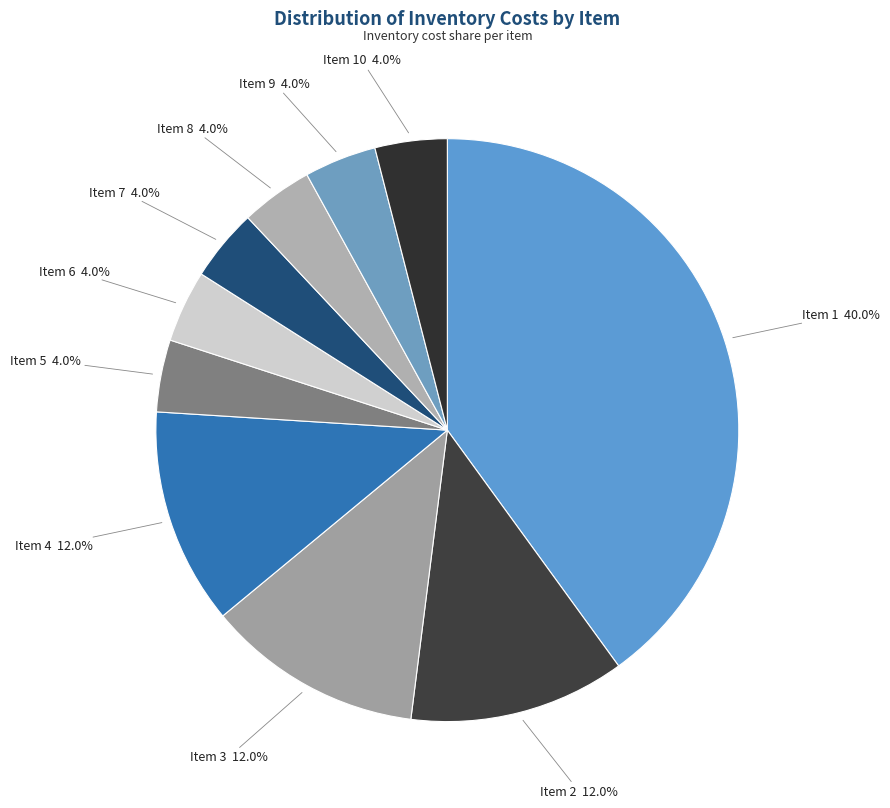

How many segments does this pie chart have?

10